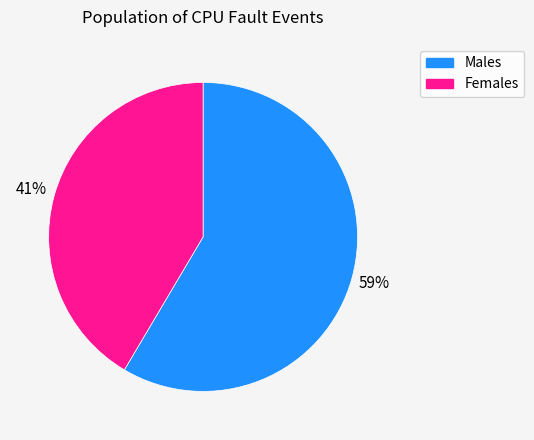

To the nearest percent, what is the average slice percentage?

50%